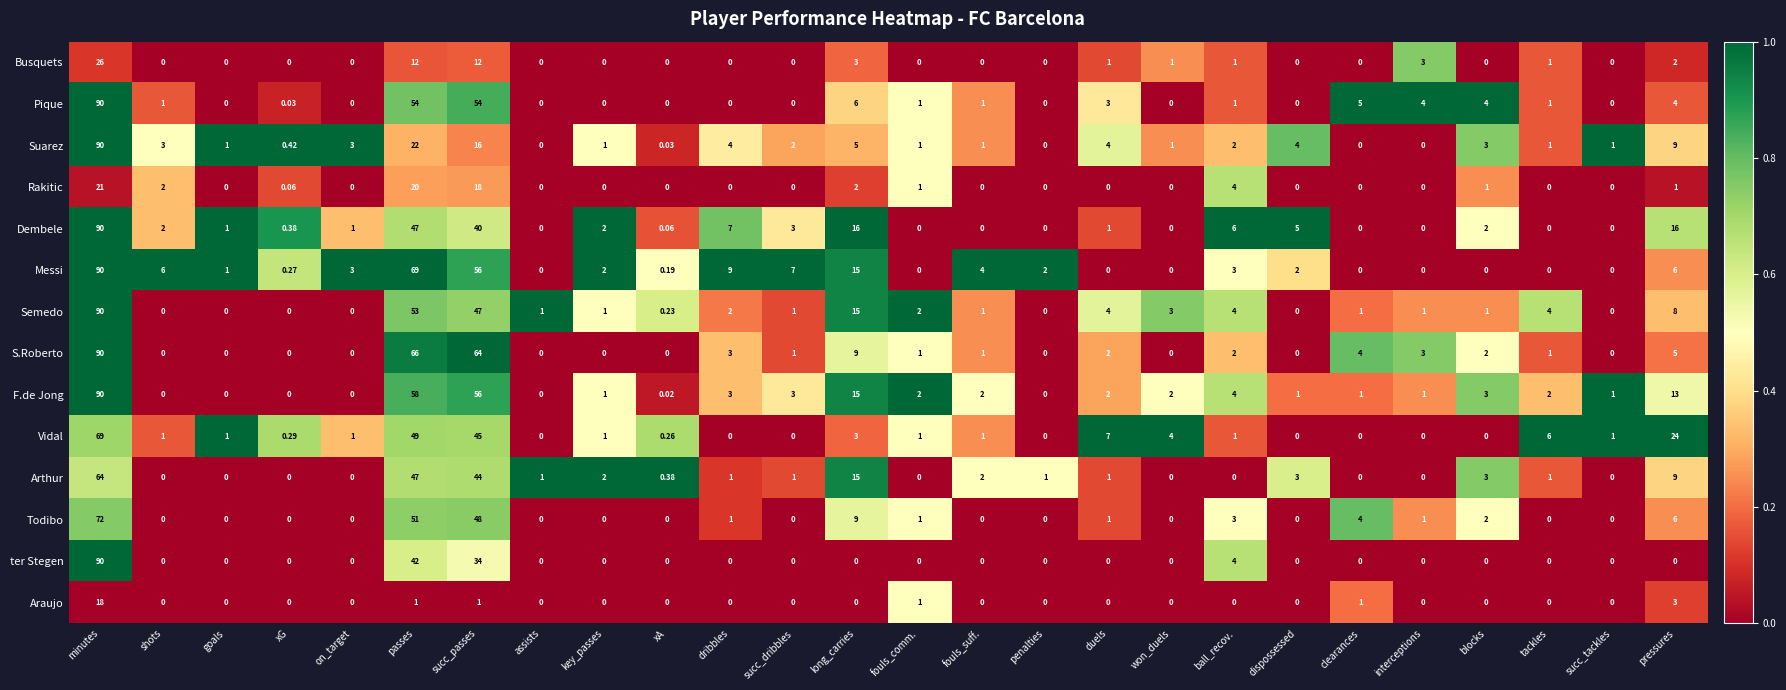

Which category has the highest value in the Todibo series?

minutes